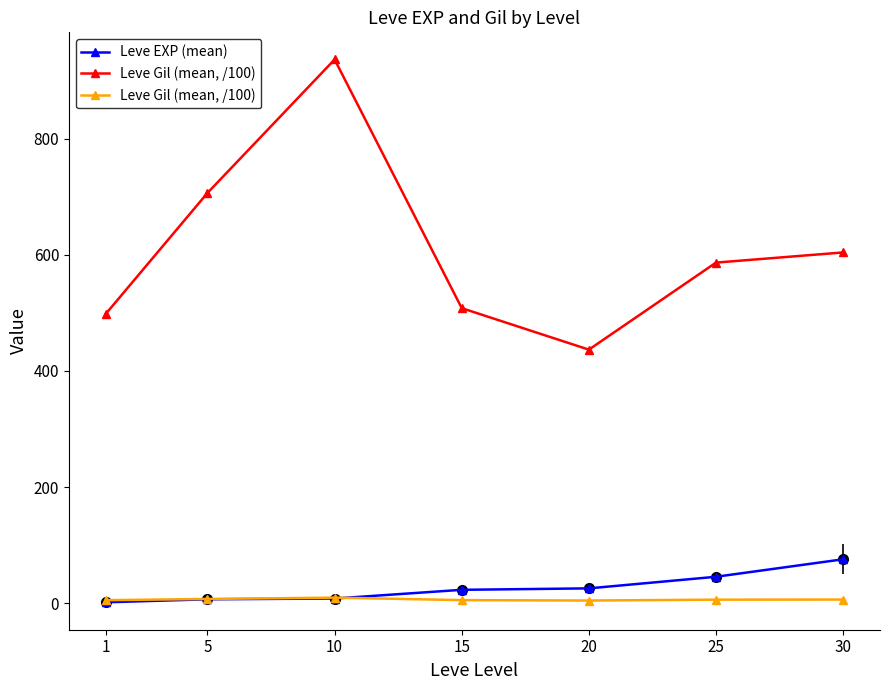

True or false: Leve Gil (mean, /100) has more than 0 interior local peaks.

True